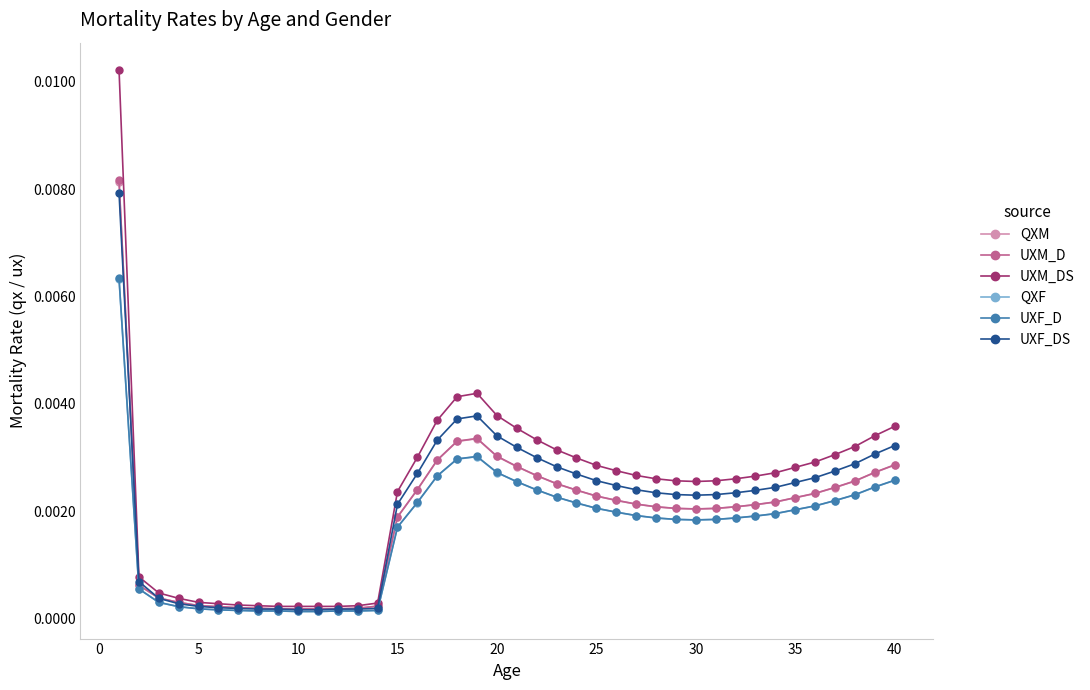

How many lines are shown in the chart?

6